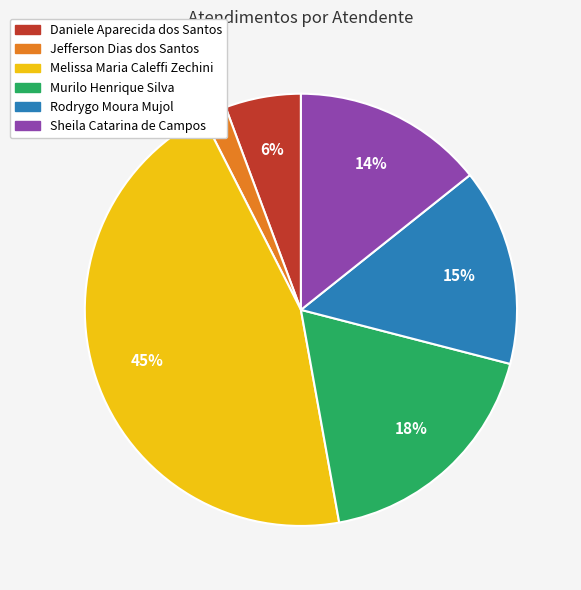

Combined, do Jefferson Dias dos Santos and Sheila Catarina de Campos account for over 50%?

No